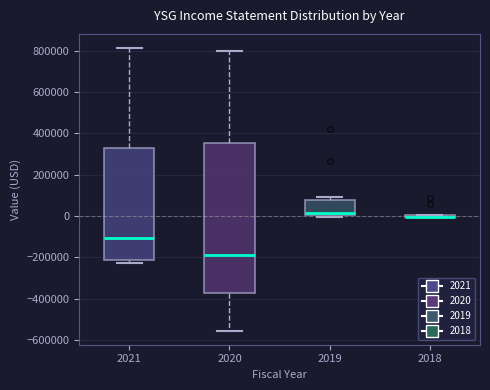

Reading left to right, read every box against the y-axis: the position of its median line, the range the box covers, and the ends of its whiskers. The values are not printed on the chart, so give them approximately, as read against the axis.

2021: median -100000, box -220000 to 340000, whiskers -220000 (just below the box's lower edge) to 820000
2020: median -180000, box -380000 to 360000, whiskers -560000 to 800000
2019: median 20000, box 0 to 80000, whiskers 0 (just below the box's lower edge) to 100000
2018: box collapsed to a line at 0, whiskers 0 to 0